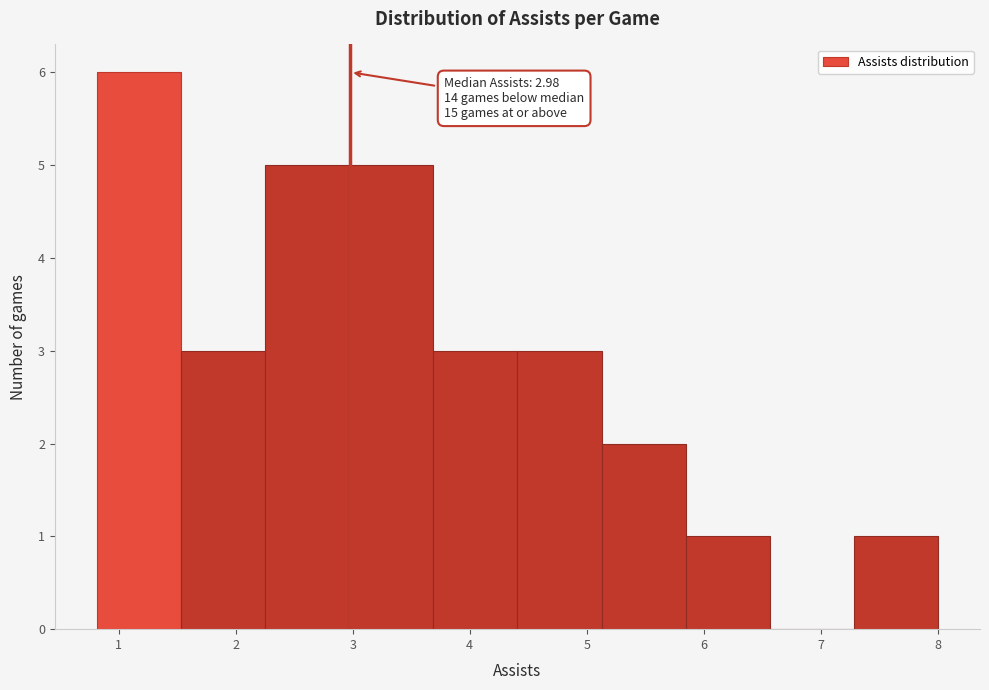

Which range on the x-axis has the tallest bar?

0.8 to 1.5